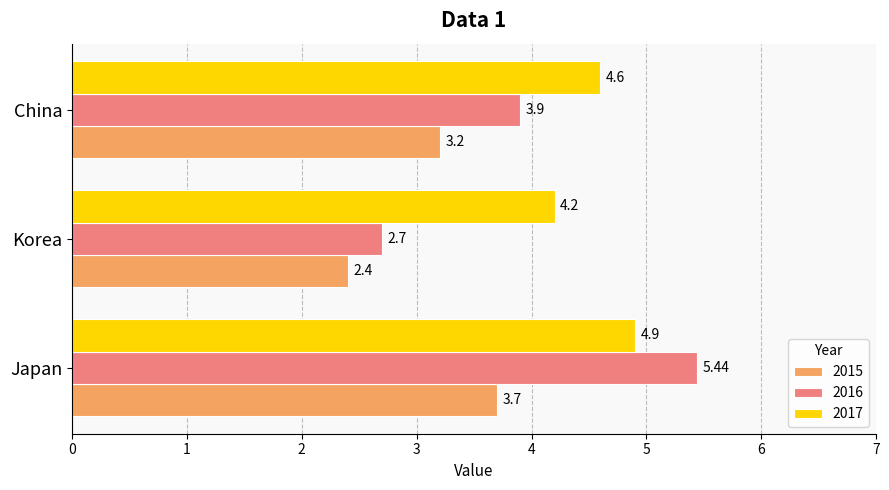

Rank the series by their average value, from lowest to highest.

2015, 2016, 2017